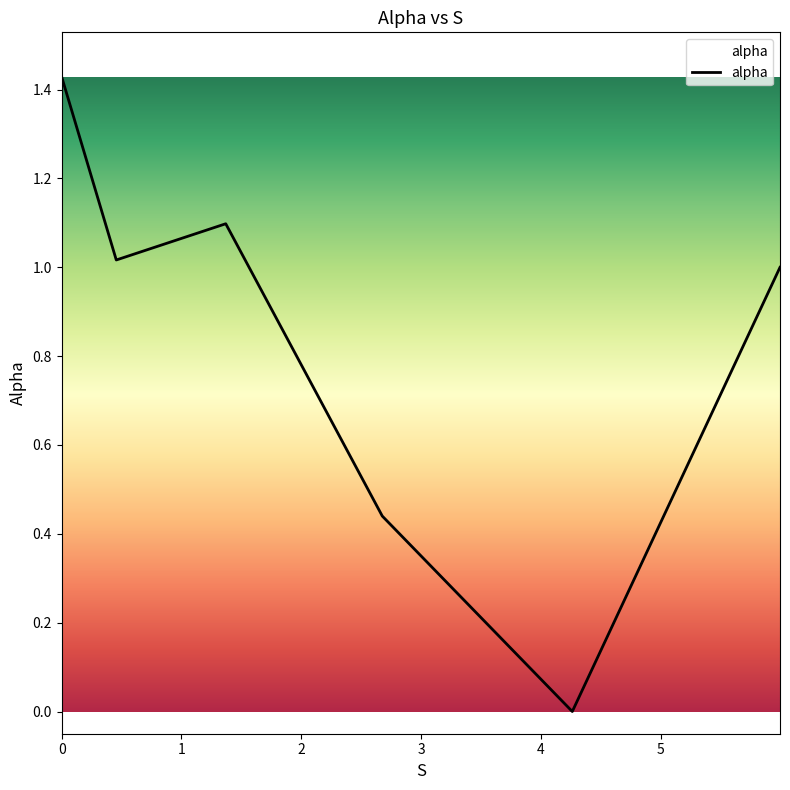

What is the difference between the second highest and second lowest values?

0.7